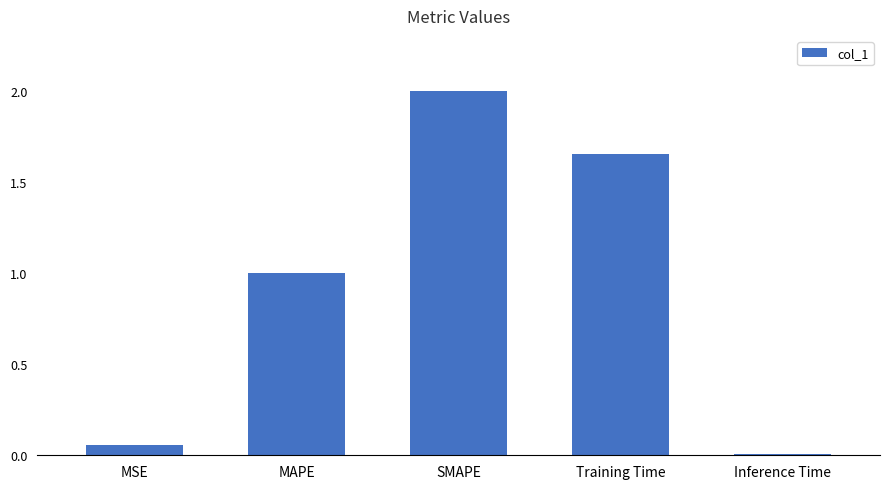

Rank the categories by value from lowest to highest.

Inference Time, MSE, MAPE, Training Time, SMAPE